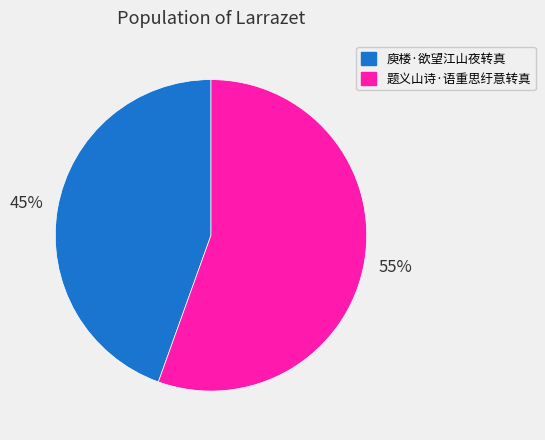

Count the number of slices in the pie.

2